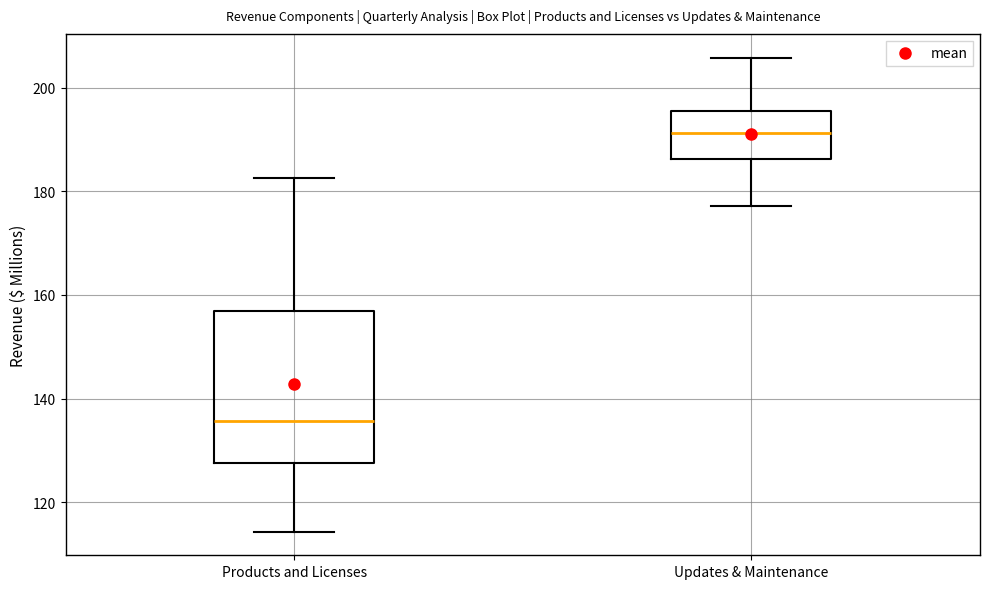

Reading left to right, read every box against the y-axis: the position of its median line, the range the box covers, and the ends of its whiskers. The values are not printed on the chart, so give them approximately, as read against the axis.

Products and Licenses: median 136, box 128 to 156, whiskers 114 to 182
Updates & Maintenance: median 192, box 186 to 196, whiskers 178 to 206